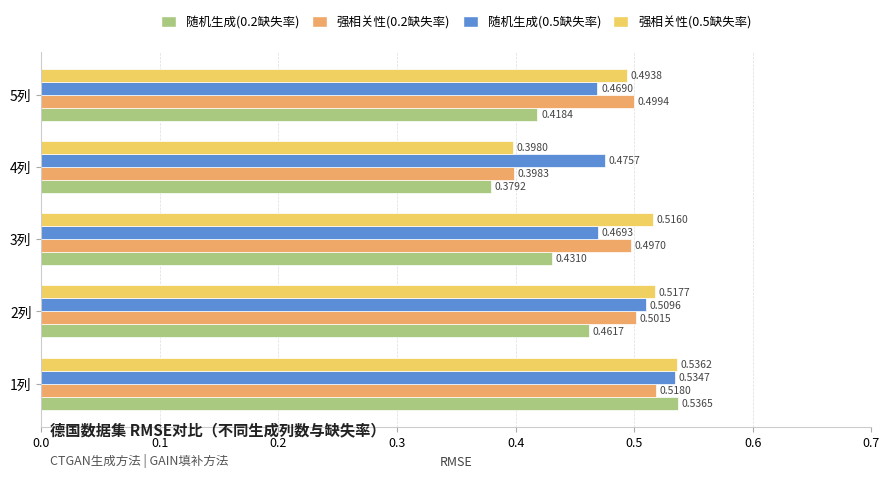

Which series changed the most between 3列 and 5列?

强相关性(0.5缺失率)